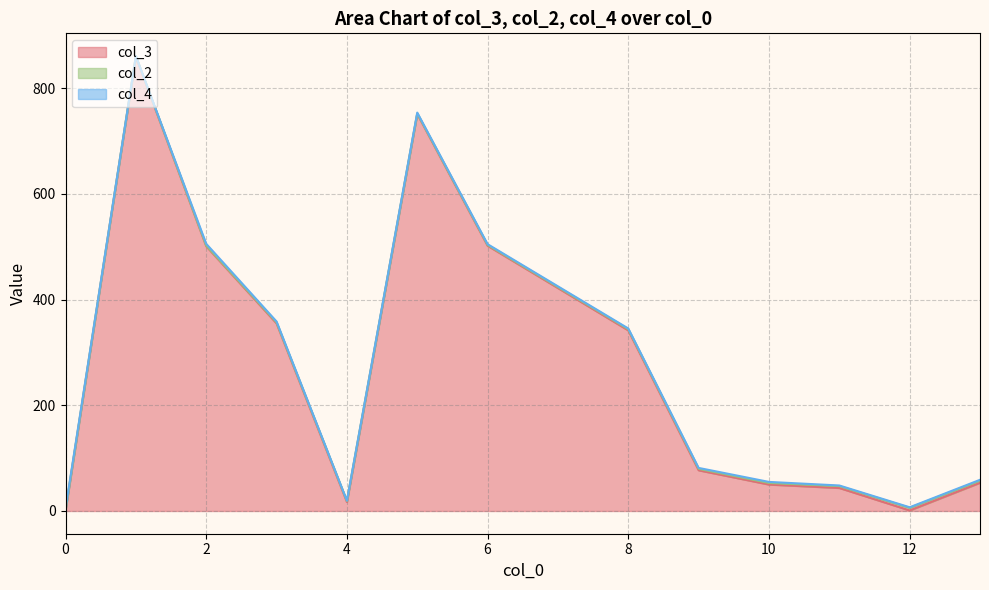

What is the maximum value for col_3?

860.0